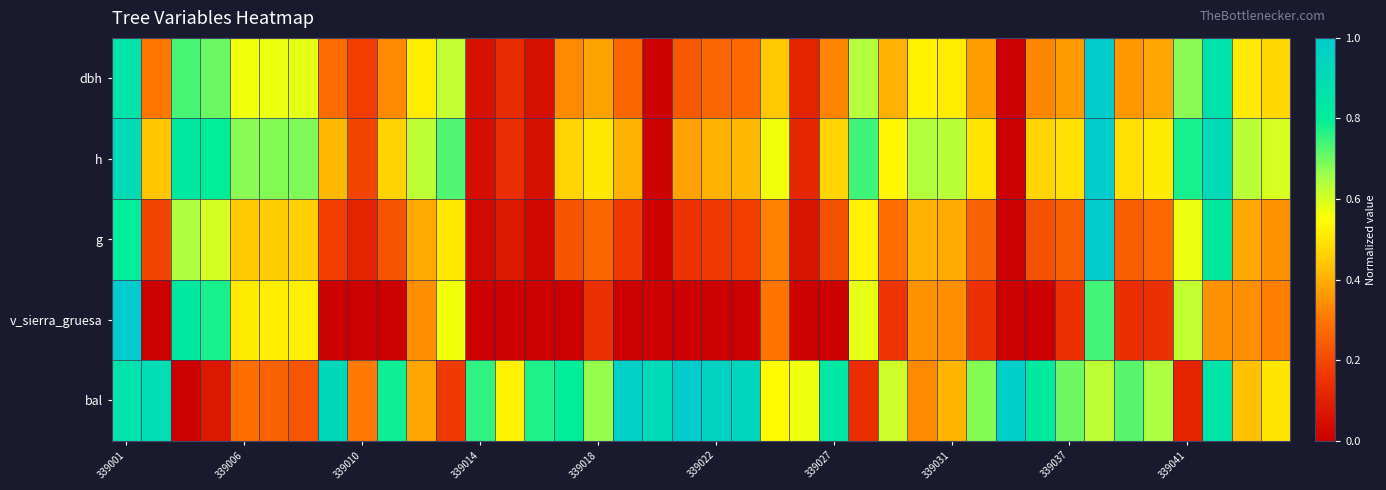

How many categories are shown in the chart?

40